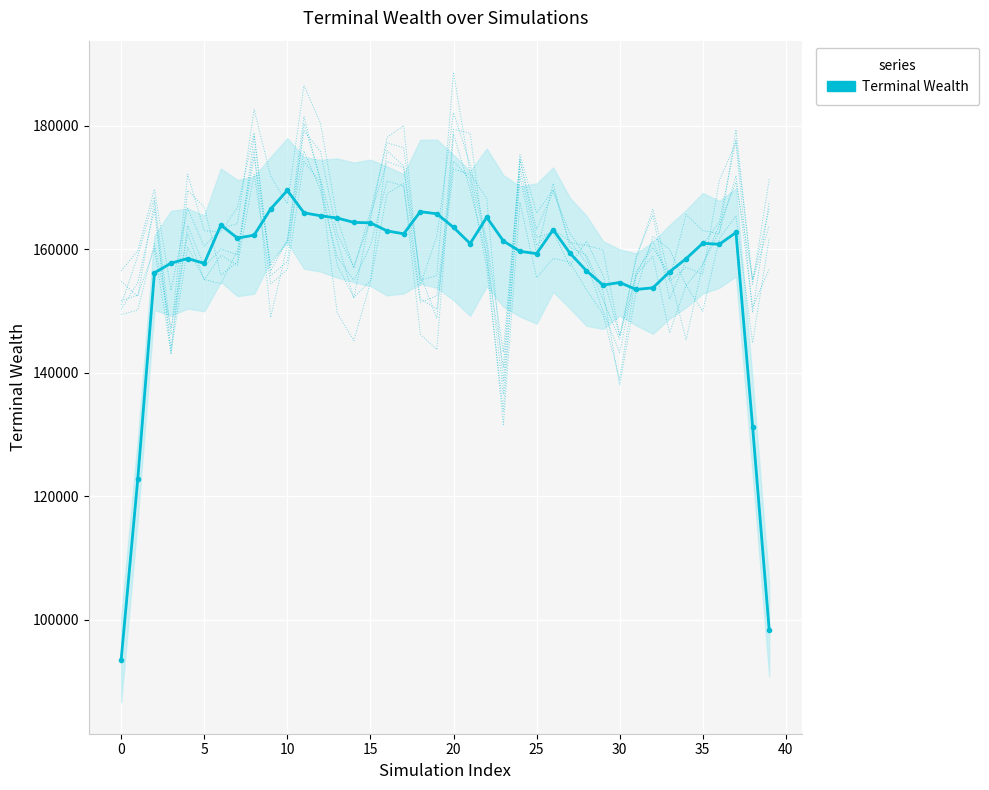

The value at 15 is 252989.2. True or false?

False